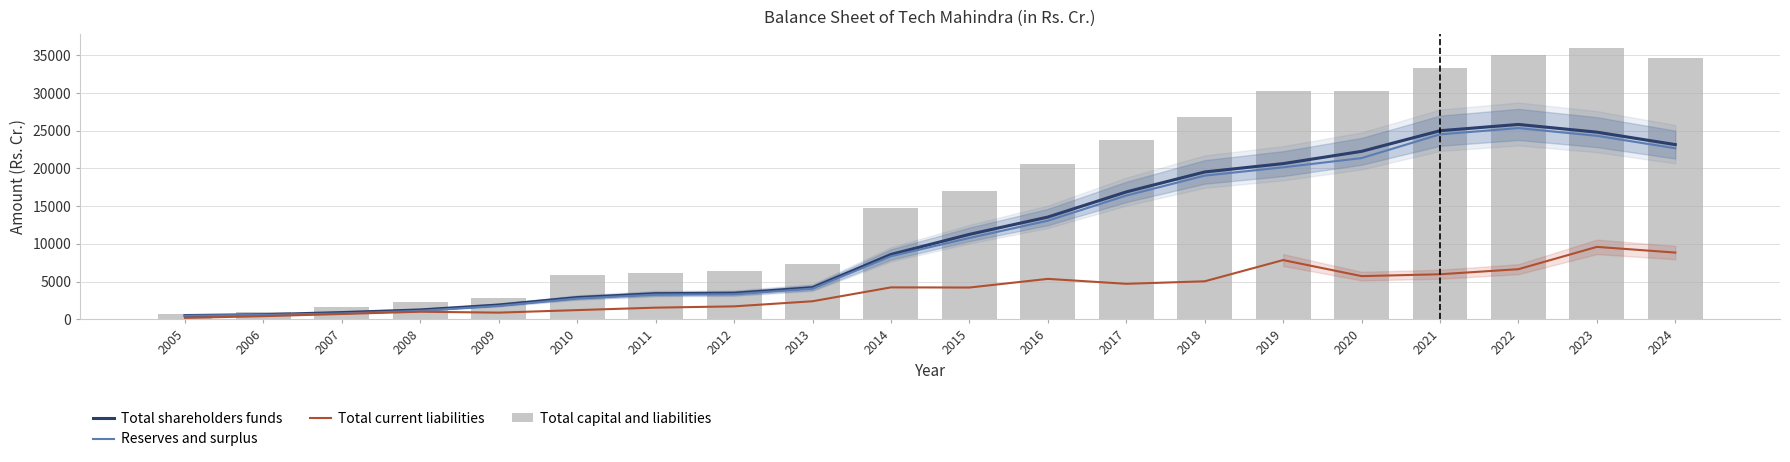

How many groups of bars are there?

20